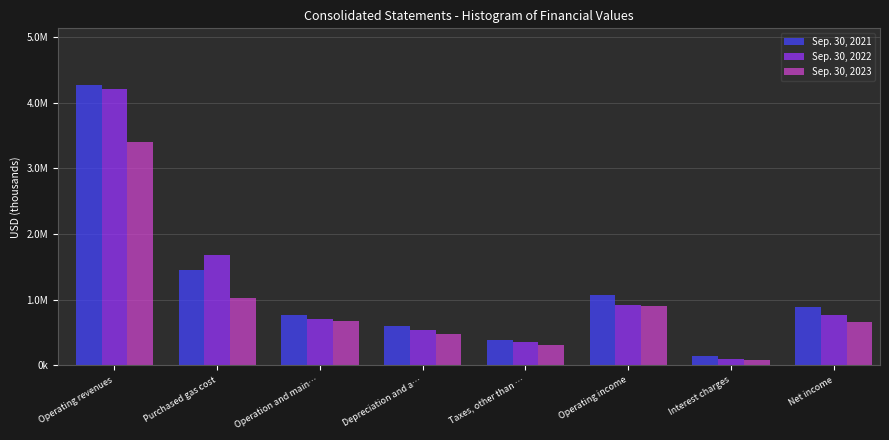

Are the bars horizontal?

No